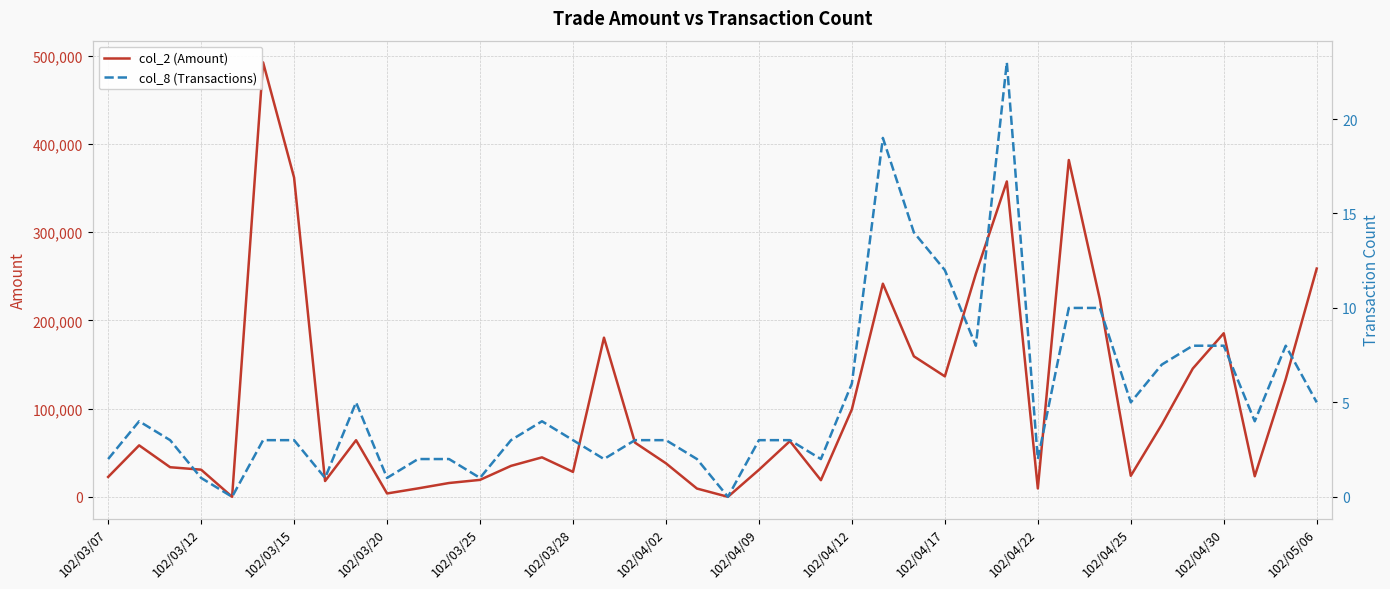

How many interior local valleys does the col_2 (Amount) series have?

10